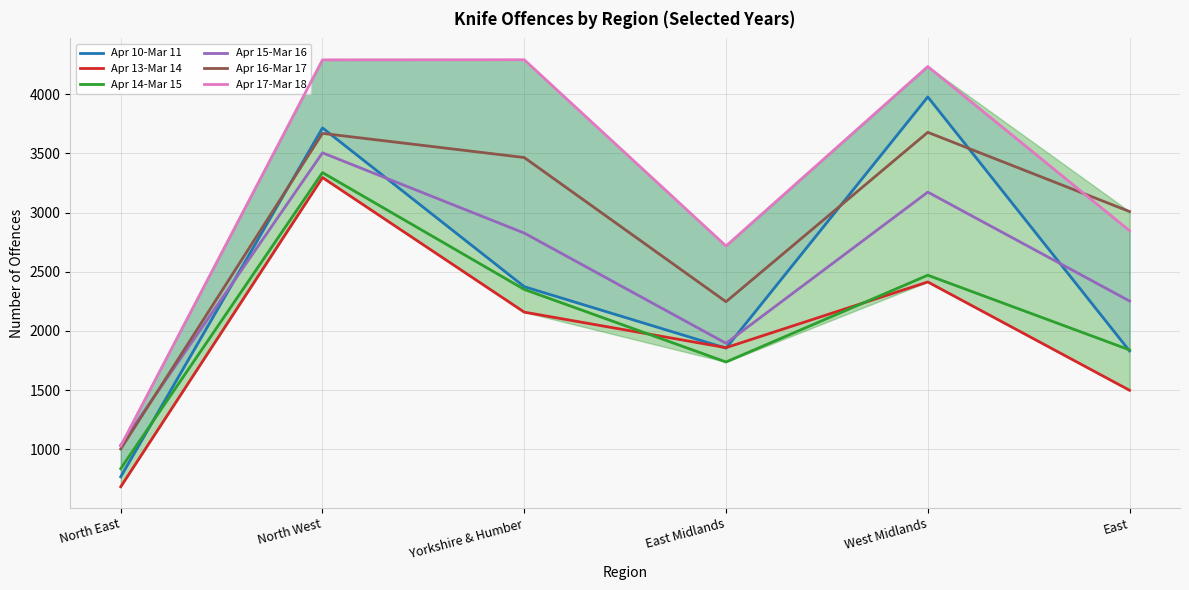

What value does the Apr 14-Mar 15 series have at Yorkshire & Humber, to the nearest 100?

2400